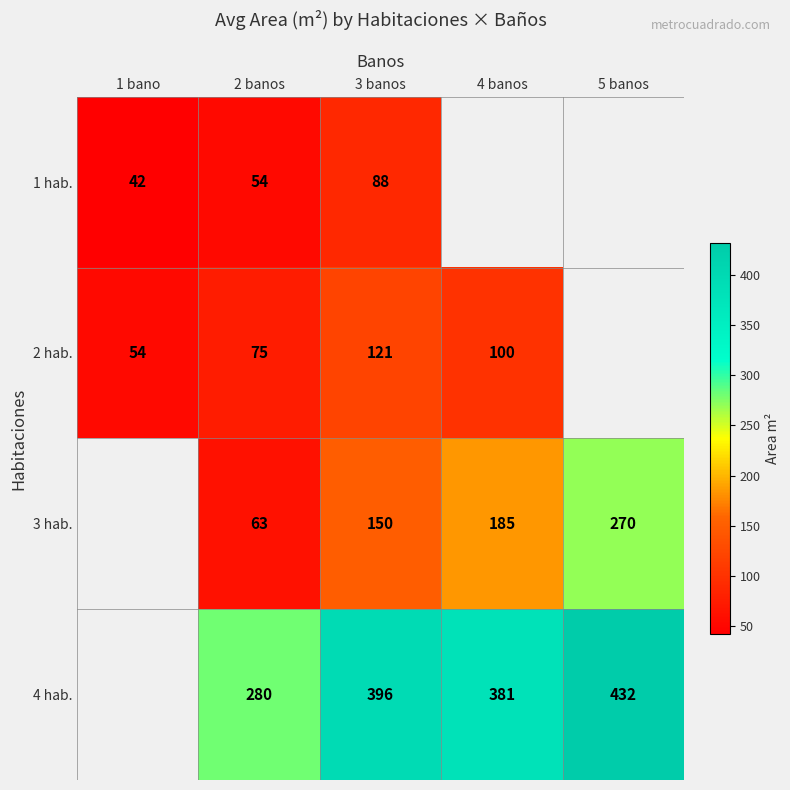

What is the difference between the 4 hab. values at 2 banos and 5 banos?

152